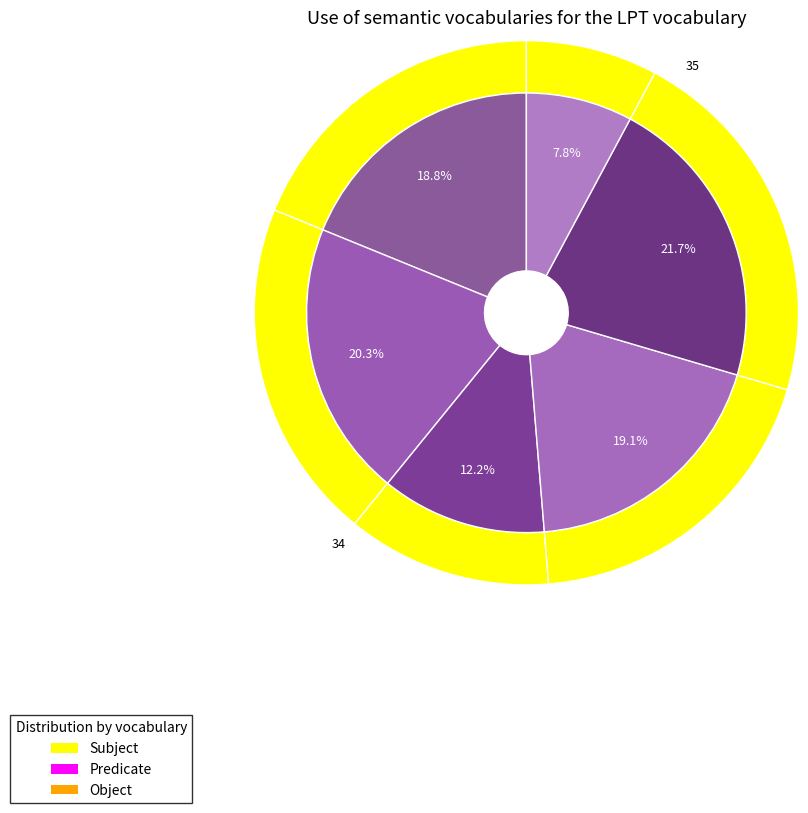

Is it true that 30 is 34% of the pie?

False